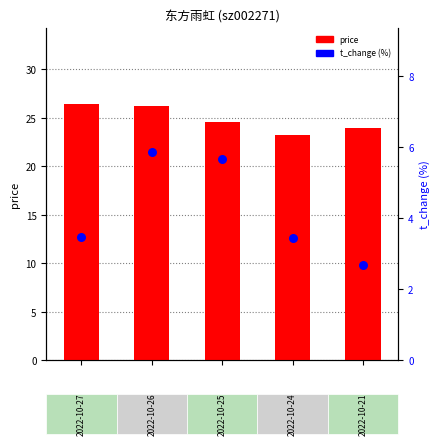

What is the total value across all series at 1?

32.1